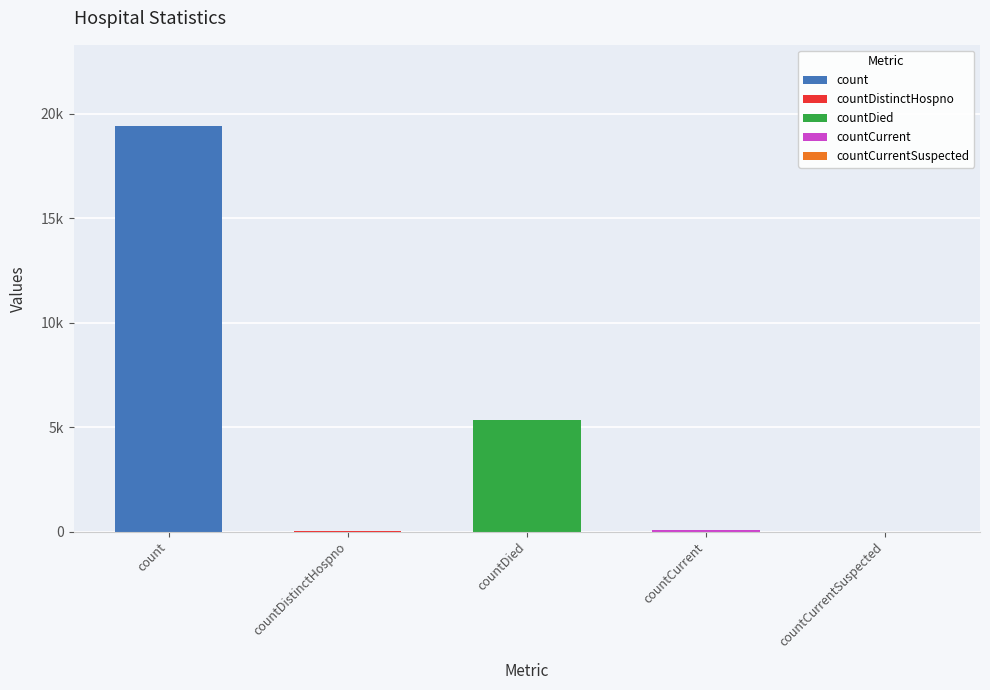

Where is the data nearest to the value 9710?

countDied